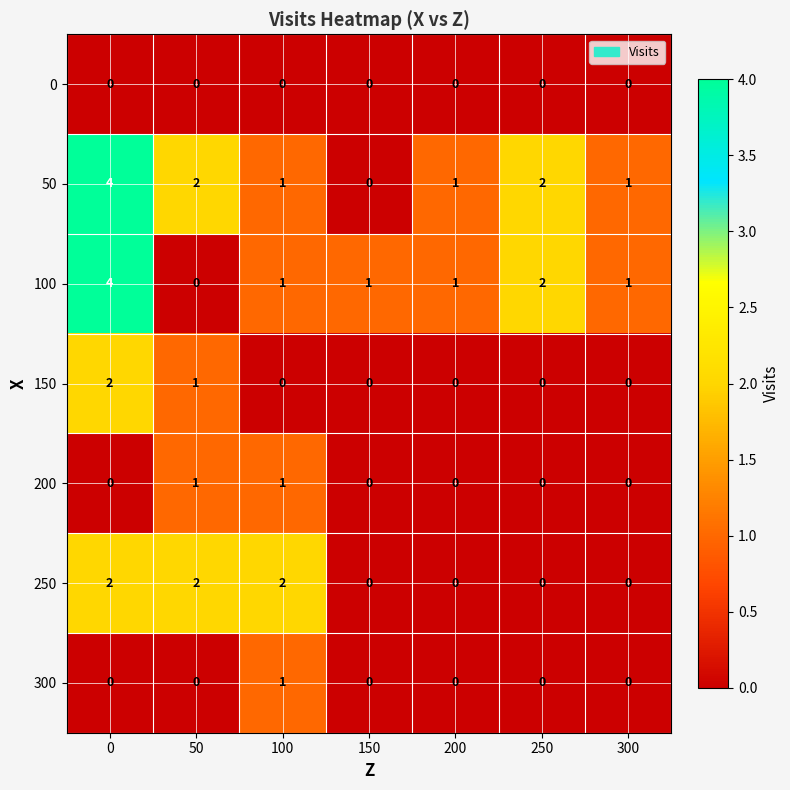

How many data points in 50 are less than 1?

1